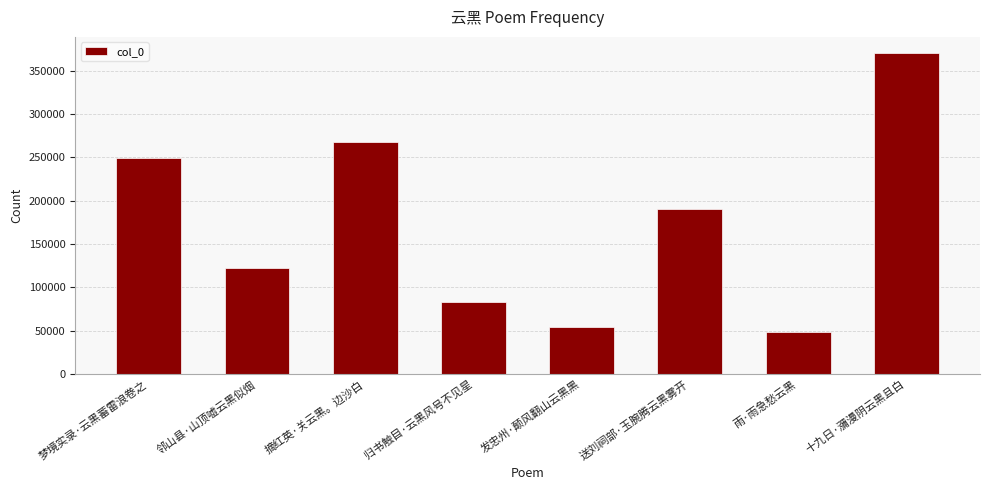

Rank the categories by value from lowest to highest.

雨·雨急愁云黑, 发忠州·颠风翻山云黑黑, 归书触目·云黑风号不见星, 邻山县·山顶嘘云黑似烟, 送刘祠部·玉腕腾云黑雾开, 梦境实录·云黑蓄雷浪卷之, 摘红英·关云黑。边沙白, 十九日·瀰漫阴云黑且白